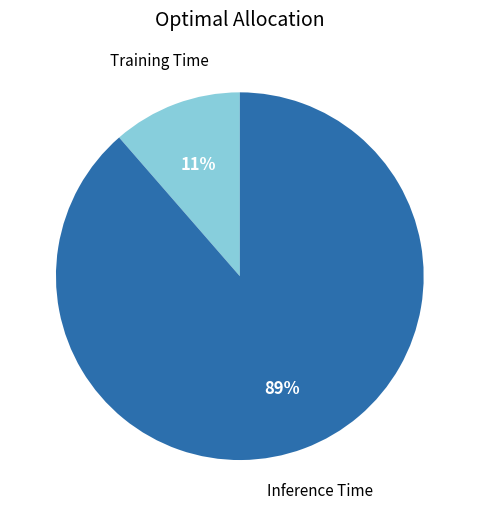

Is there any slice that represents more than half of the pie?

Yes